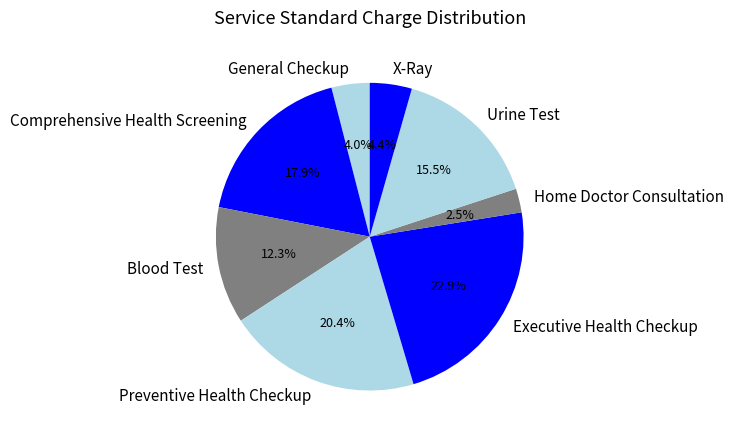

To the nearest percent, what is the average slice percentage?

12%